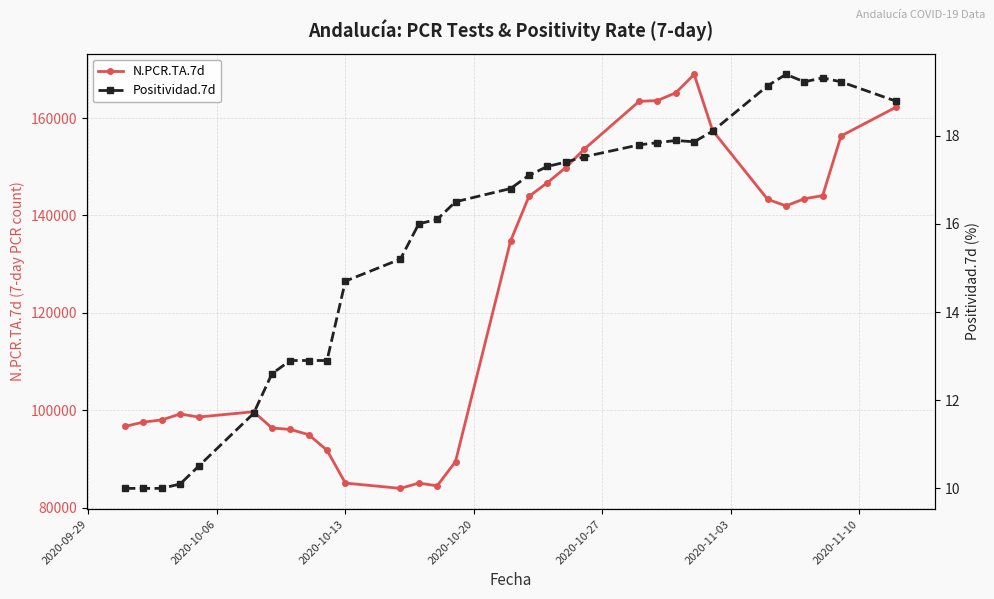

Rank the series by their average value, from highest to lowest.

N.PCR.TA.7d, Positividad.7d